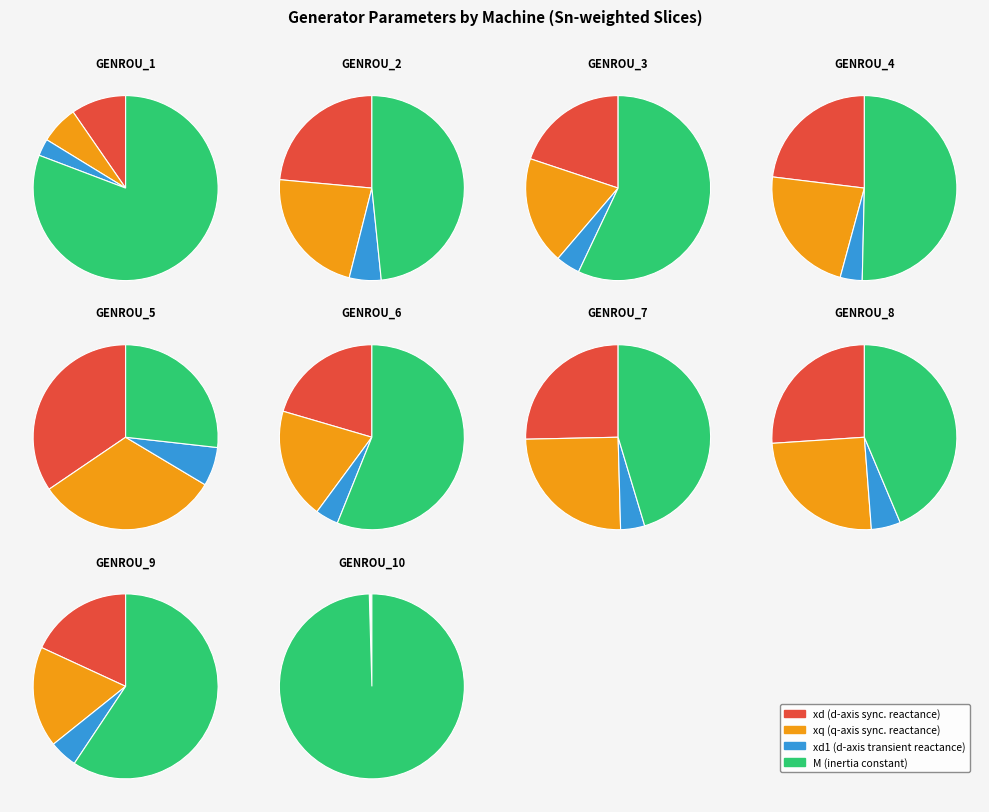

What portion of the pie excludes GENROU_9?

84.6%